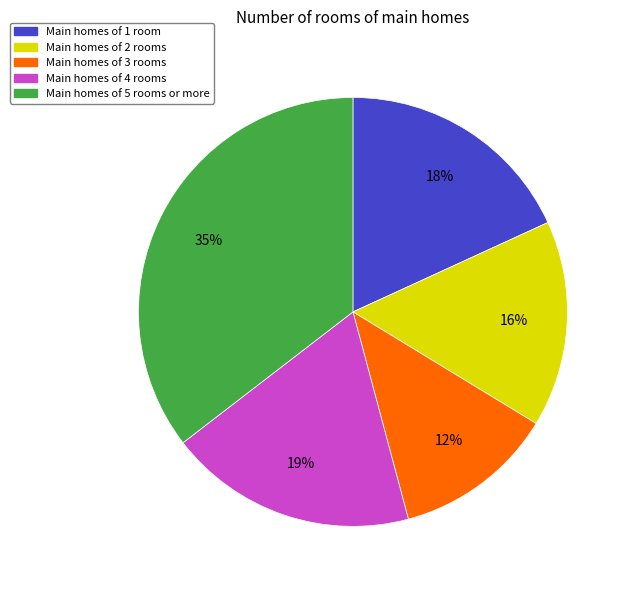

To the nearest percent, what is the average slice percentage?

20%